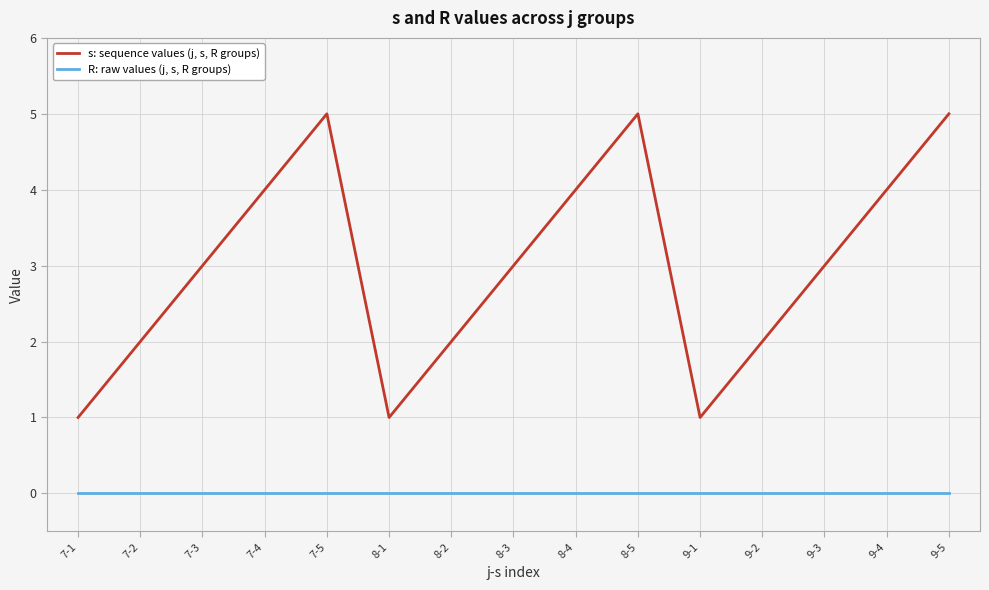

What position from the right is 8-2?

9